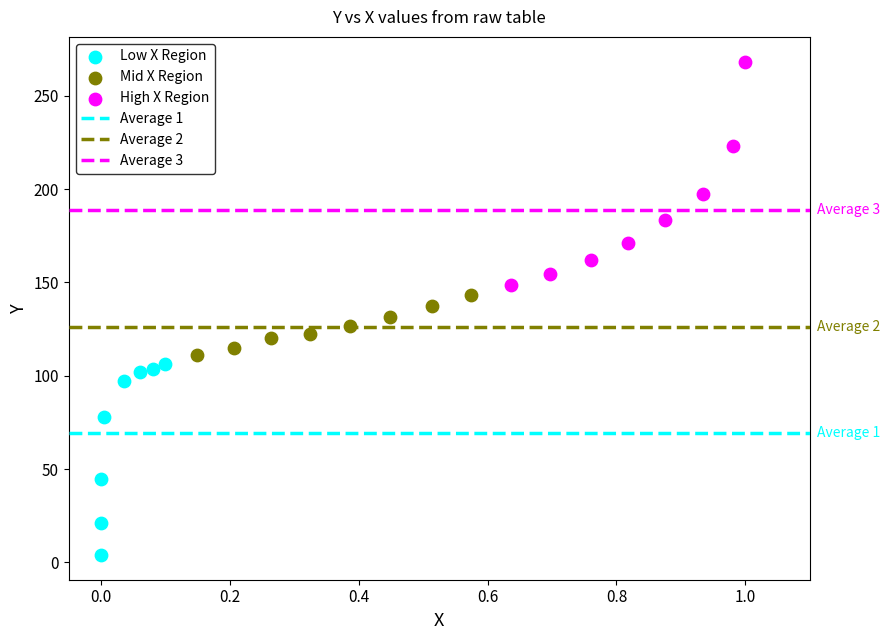

Which series reaches the minimum Y coordinate?

Low X Region